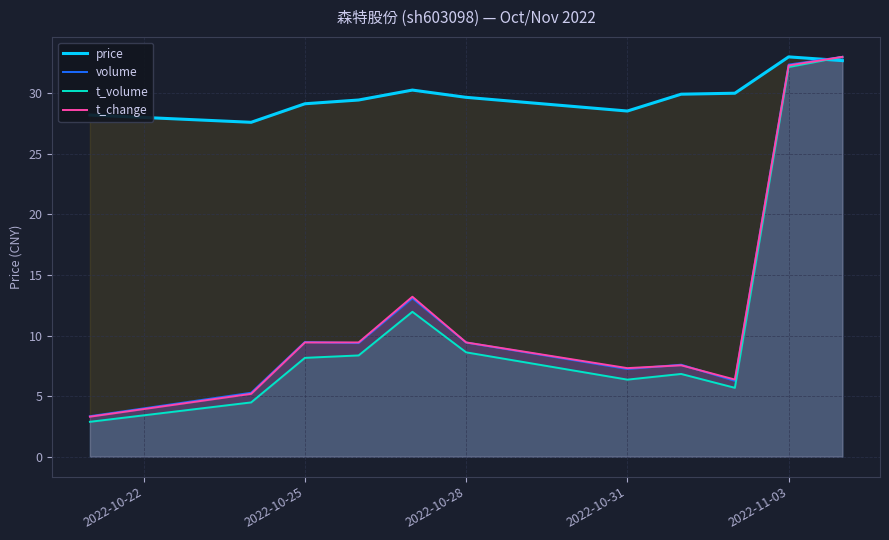

How many times do t_change and price cross each other?

1